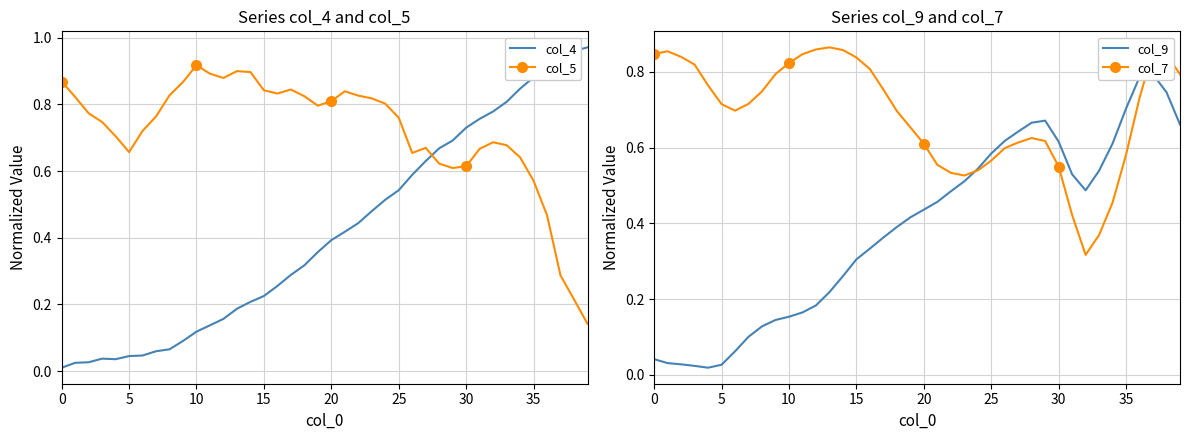

At which category does col_5 reach its first local valley?

5